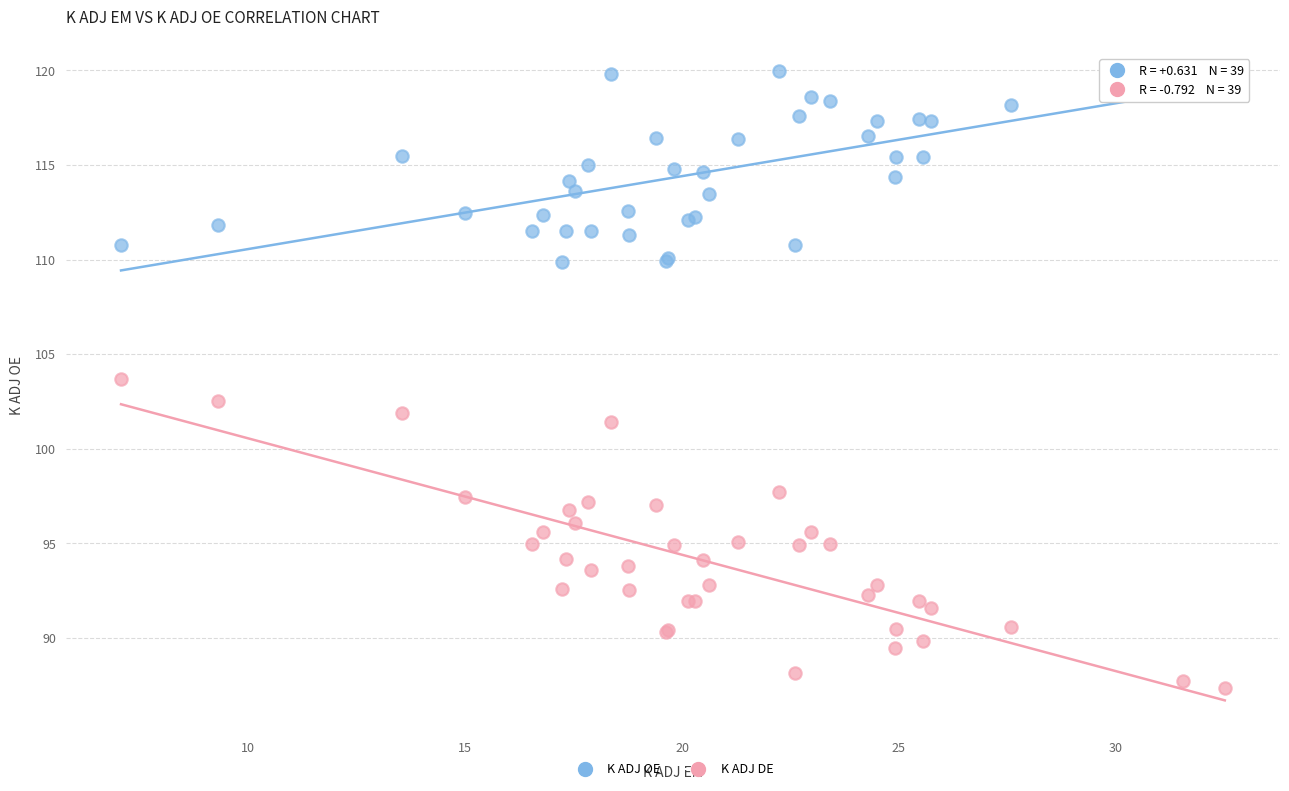

What is the X range (max minus min) for the scatter plot?

25.4